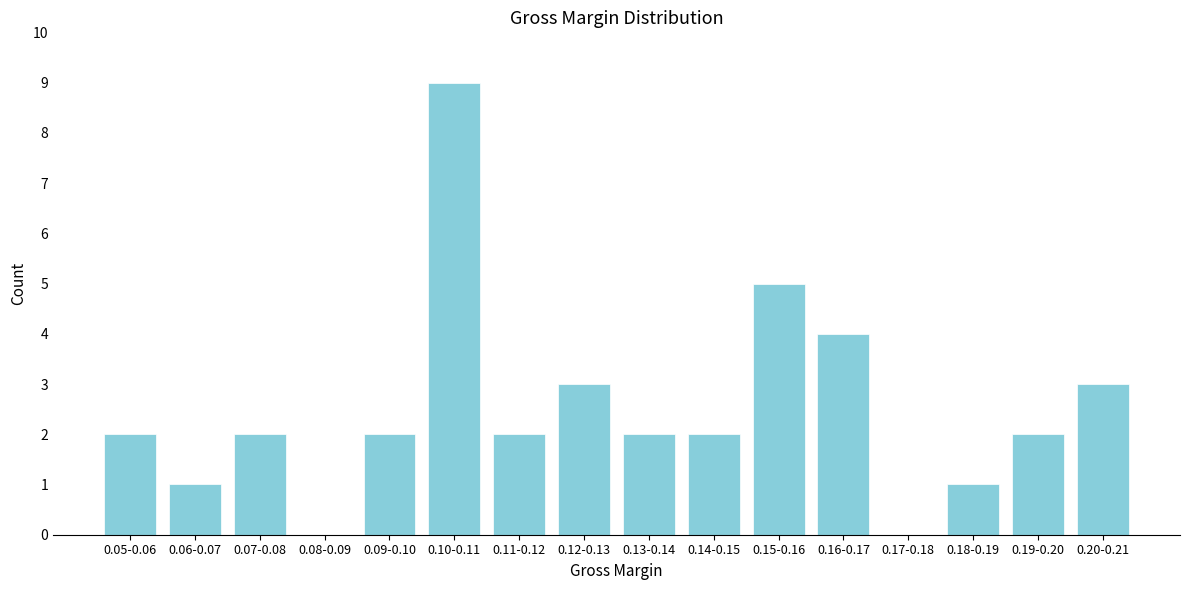

Reading right to left, transcribe all the data shown in this chart.

0.20-0.21=3	0.19-0.20=2	0.18-0.19=1	0.17-0.18=0	0.16-0.17=4	0.15-0.16=5	0.14-0.15=2	0.13-0.14=2	0.12-0.13=3	0.11-0.12=2	0.10-0.11=9	0.09-0.10=2	0.08-0.09=0	0.07-0.08=2	0.06-0.07=1	0.05-0.06=2